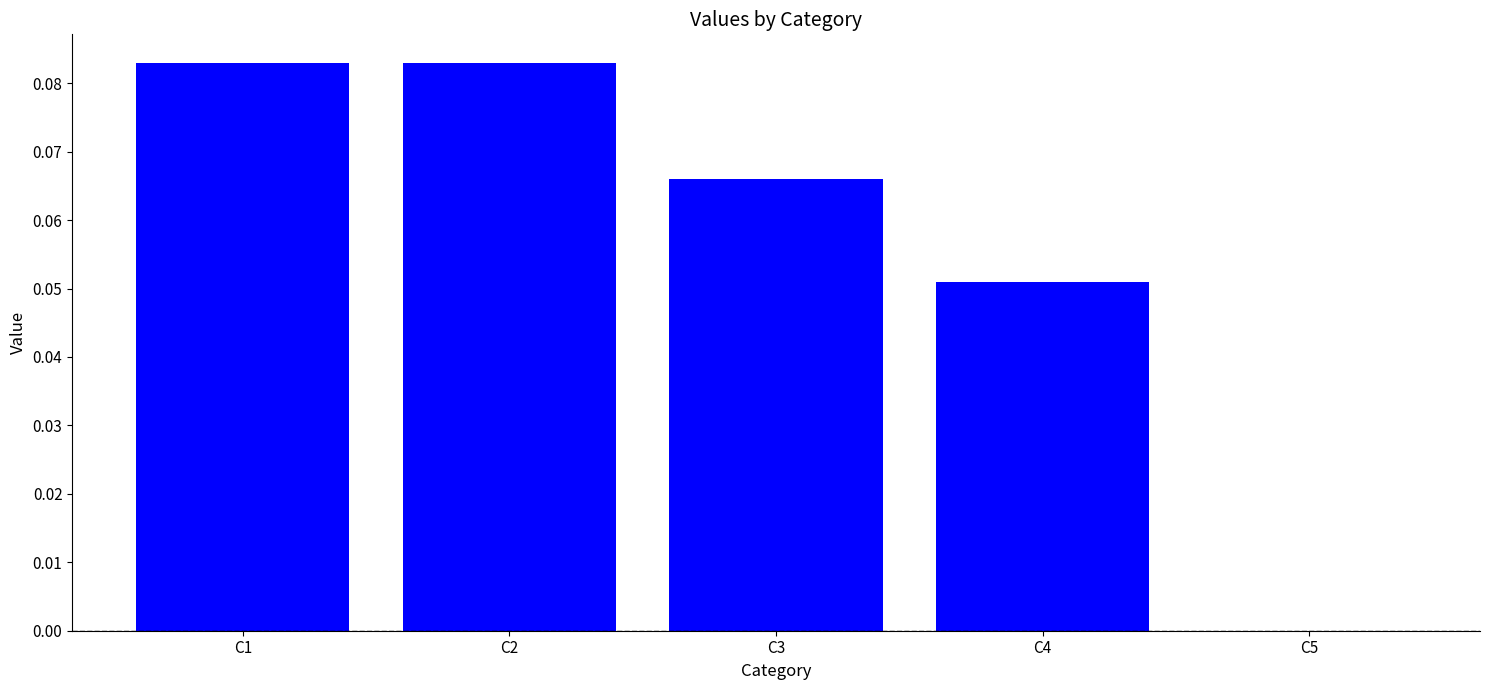

What is the sum of all values?

0.3